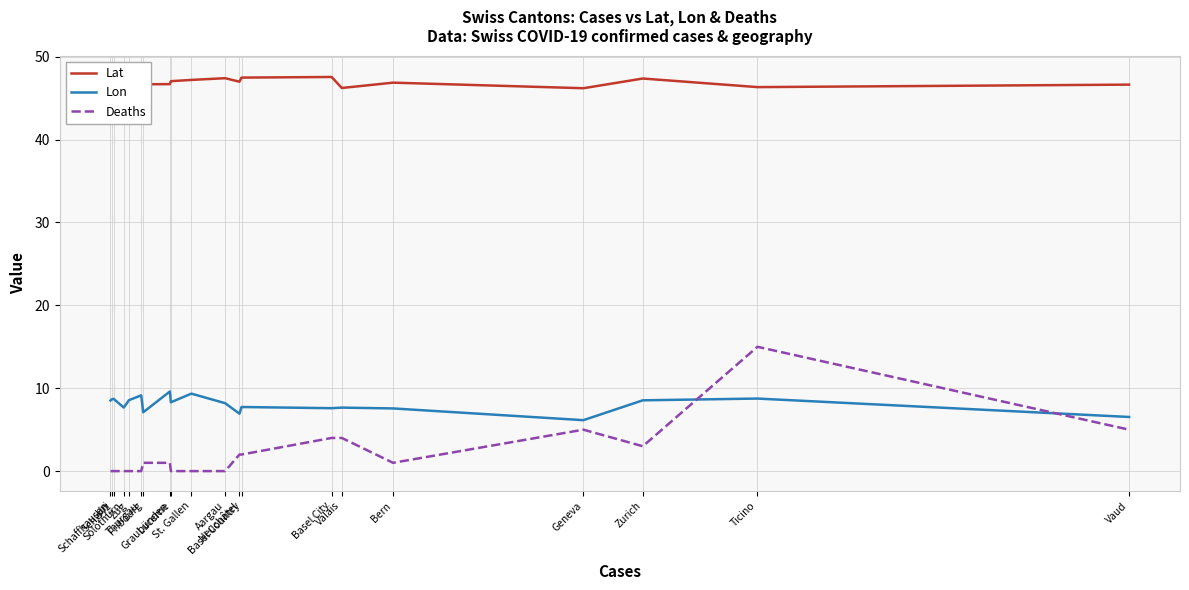

True or false: Lat and Lon intersect in this chart.

False